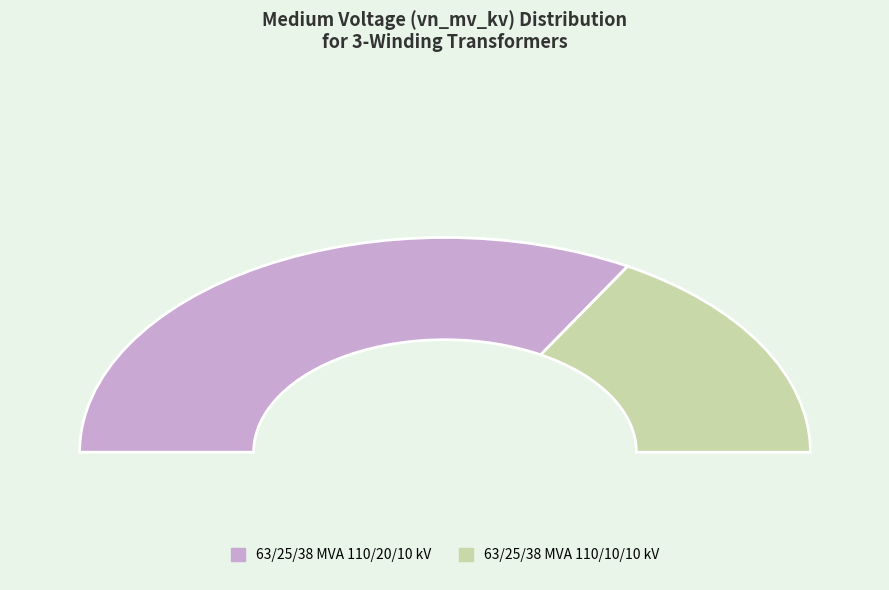

To the nearest percent, what is the combined percentage of 63/25/38 MVA 110/20/10 kV and 63/25/38 MVA 110/10/10 kV?

100%